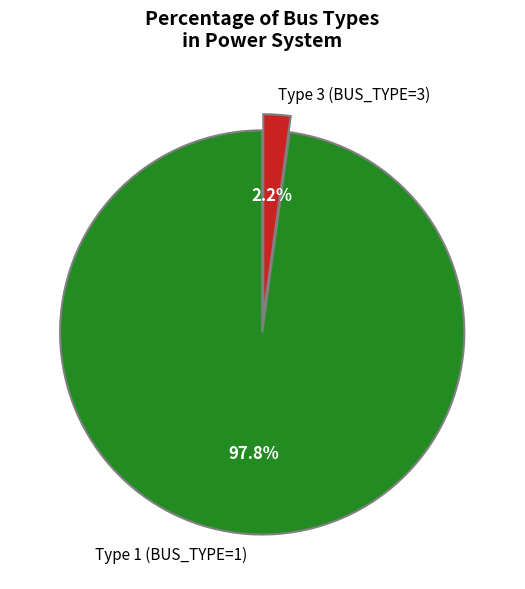

Is it true that Type 3 (BUS_TYPE=3) is 2% of the pie?

True